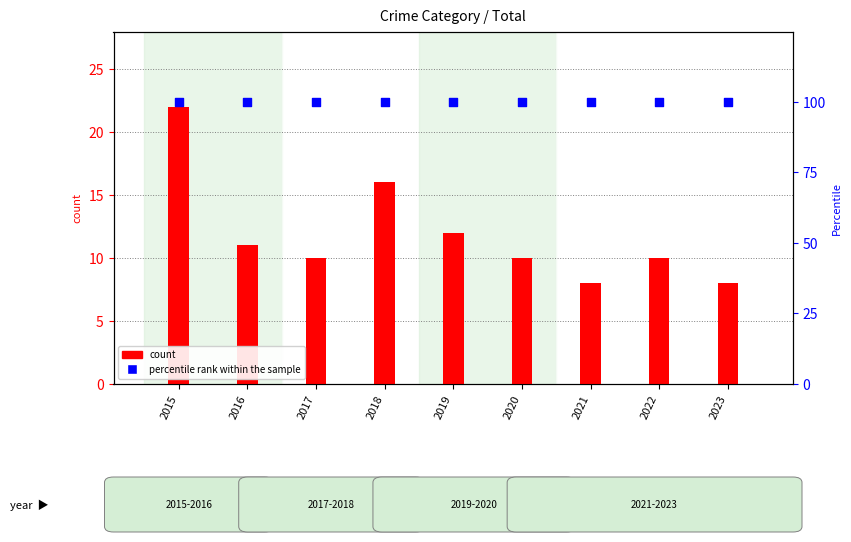

At how many categories does at least one series exceed 61?

9